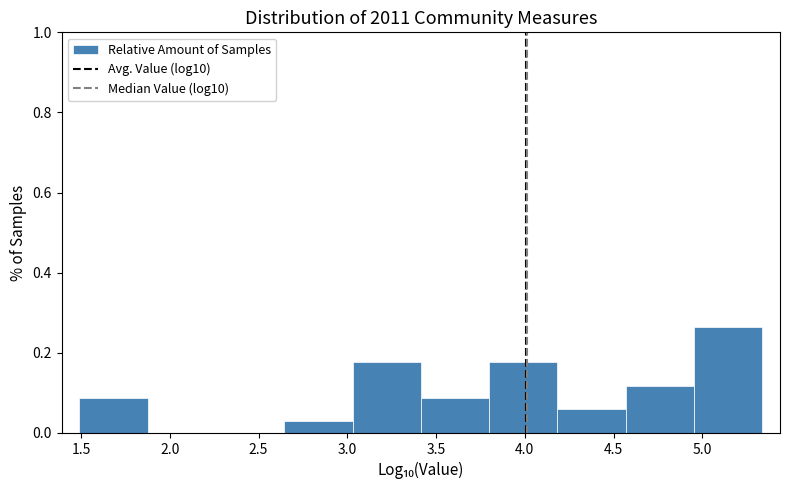

How tall is the bar that spans 3.40 to 3.80 on the x-axis? Neither the bar edges nor the heights are printed on the chart, so give them approximately, as read against the axes.

0.08